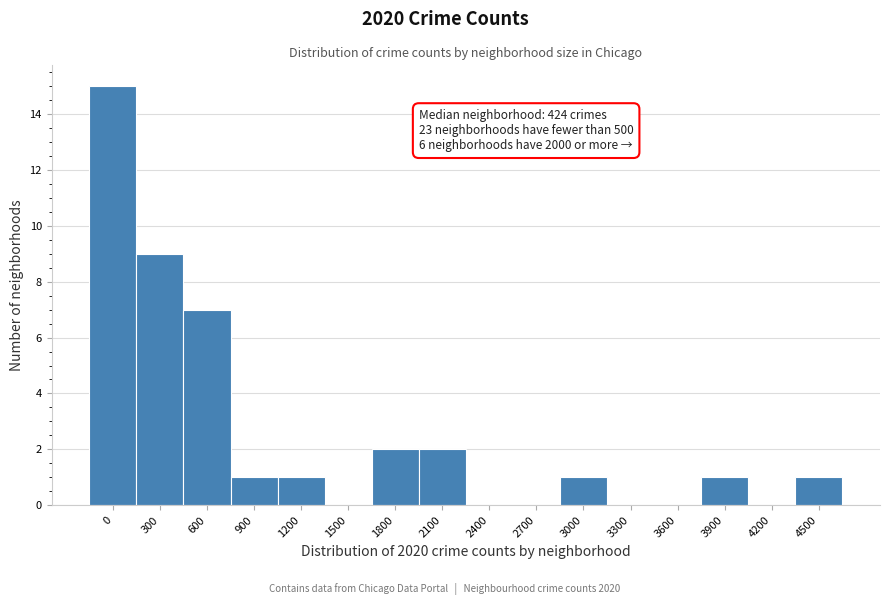

Reading left to right, transcribe all the data shown in this chart.

0=15	300=9	600=7	900=1	1200=1	1500=0	1800=2	2100=2	2400=0	2700=0	3000=1	3300=0	3600=0	3900=1	4200=0	4500=1